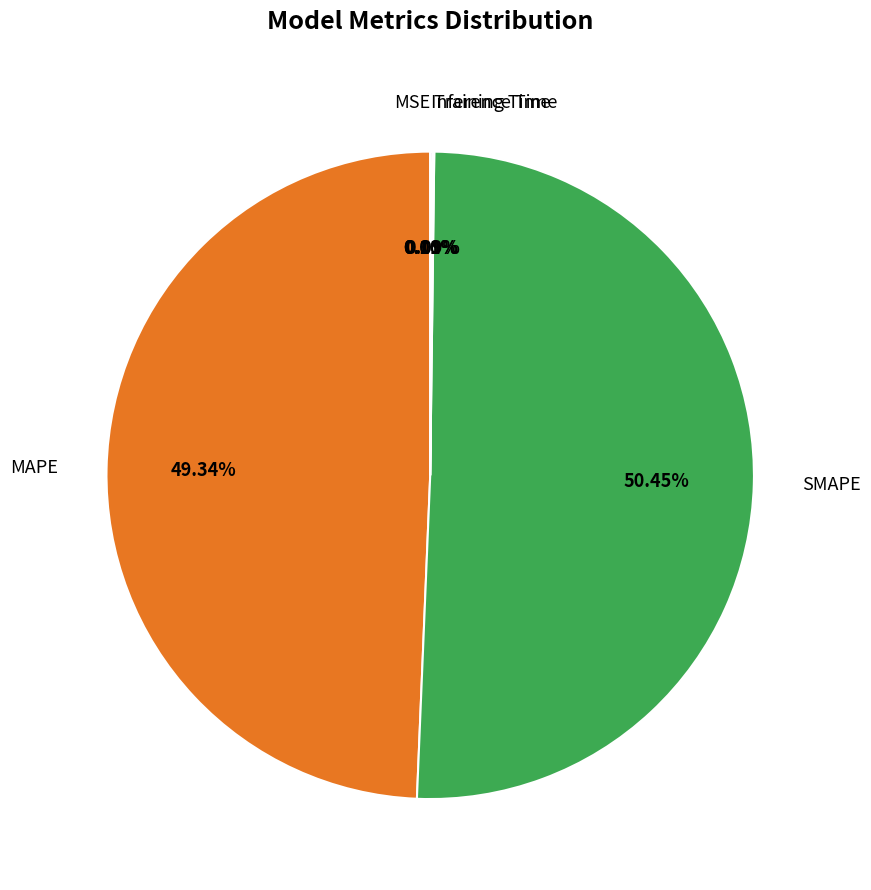

Which slice is the largest?

SMAPE